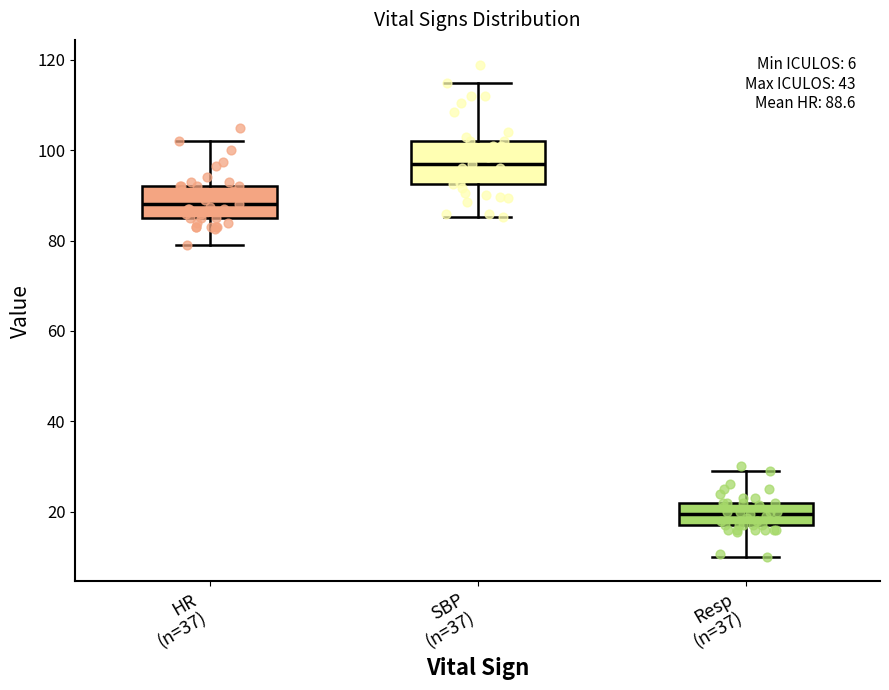

Which box is the tallest, from its lower edge to its upper edge?

SBP (n=37)